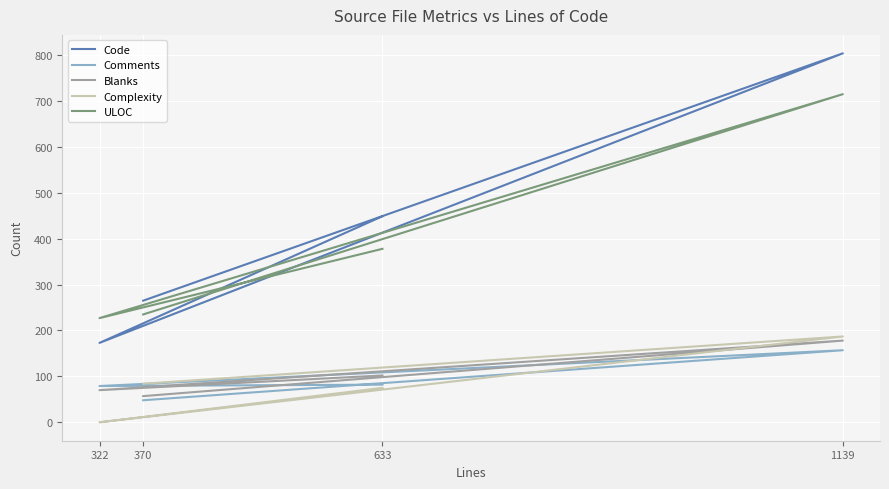

What value does the Comments series have at 322, to the nearest 10?

80